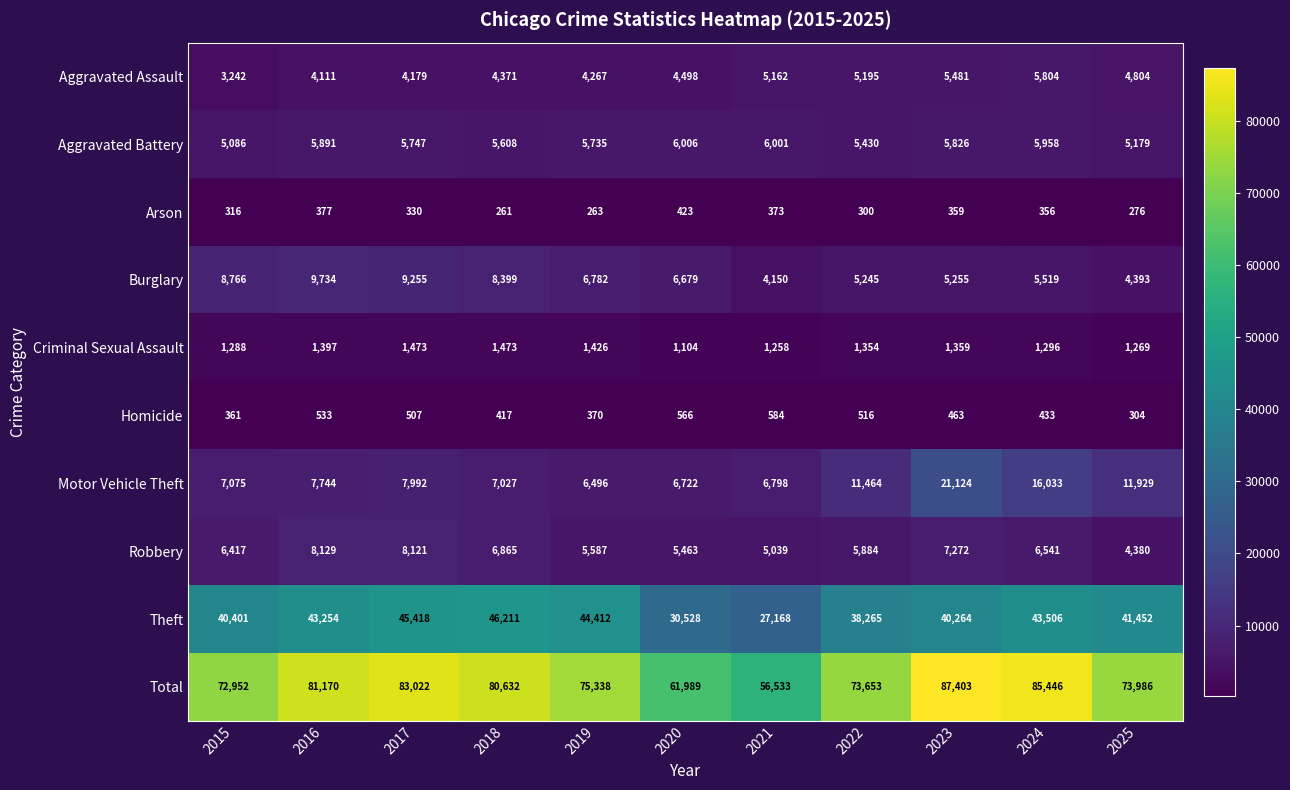

Is it true that Criminal Sexual Assault equals 1258 at 2021?

True